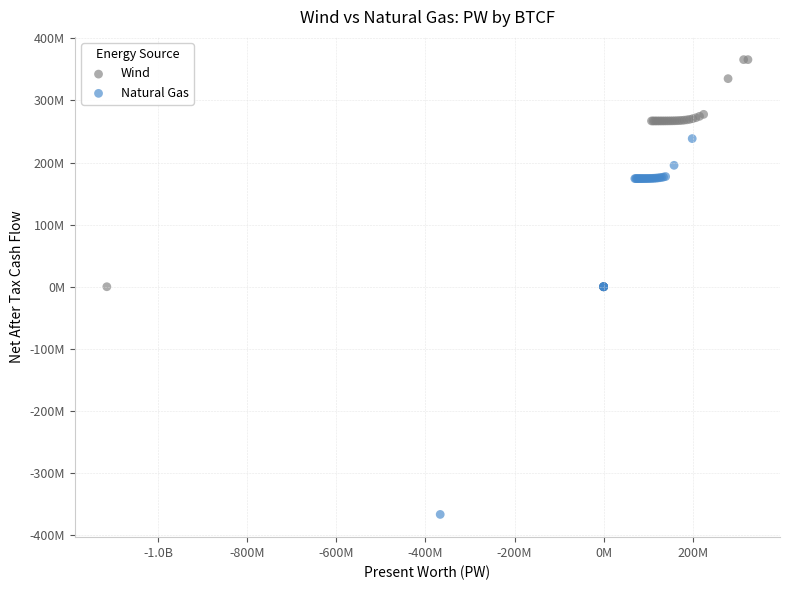

Which series contains the lowest Y value?

Natural Gas